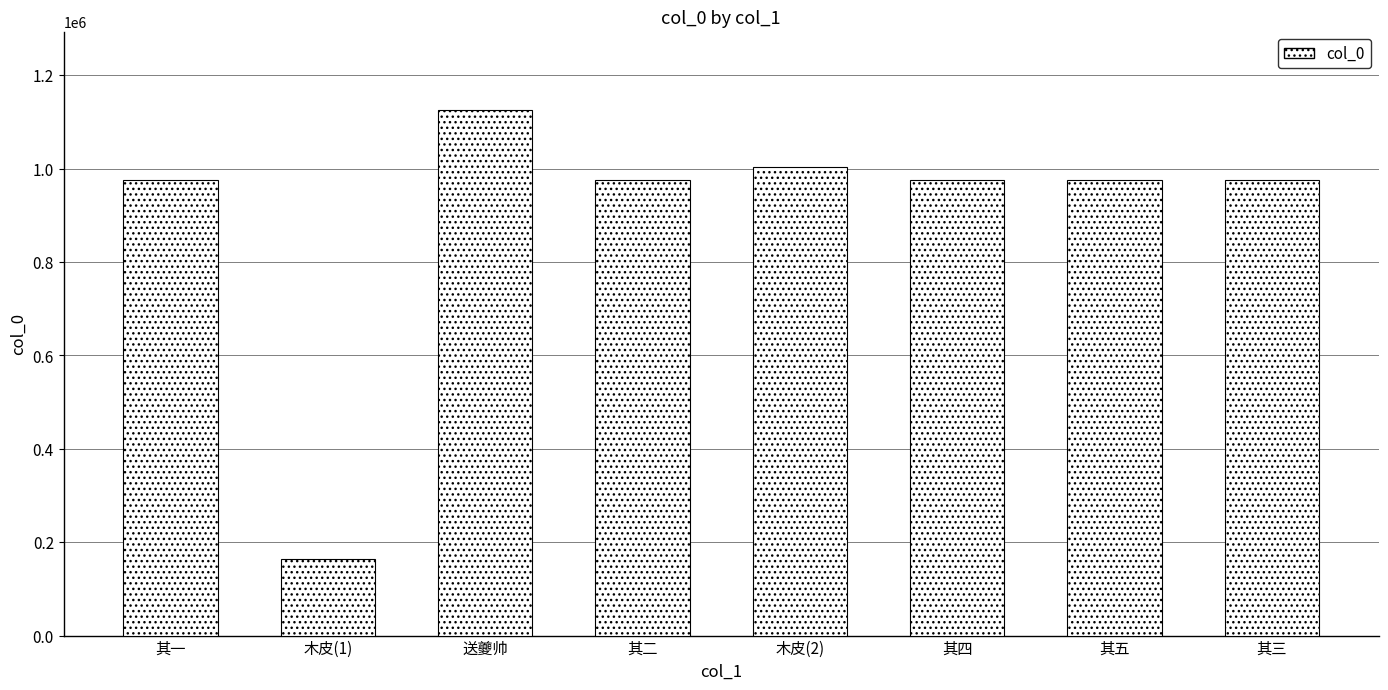

Which category has the lowest value across all series?

木皮(1)